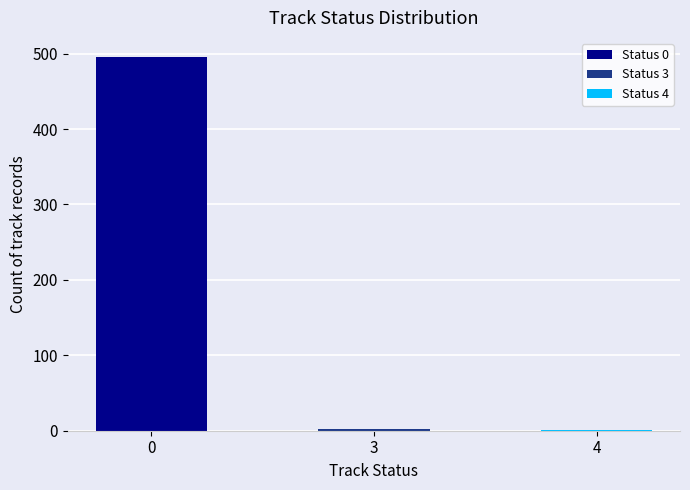

Reading left to right, what are all the values shown in this chart?

track_status_0: 496	0	0	0	0	0
track_status_3: 0	2	0	0	0	0
track_status_4: 0	0	1	0	0	0